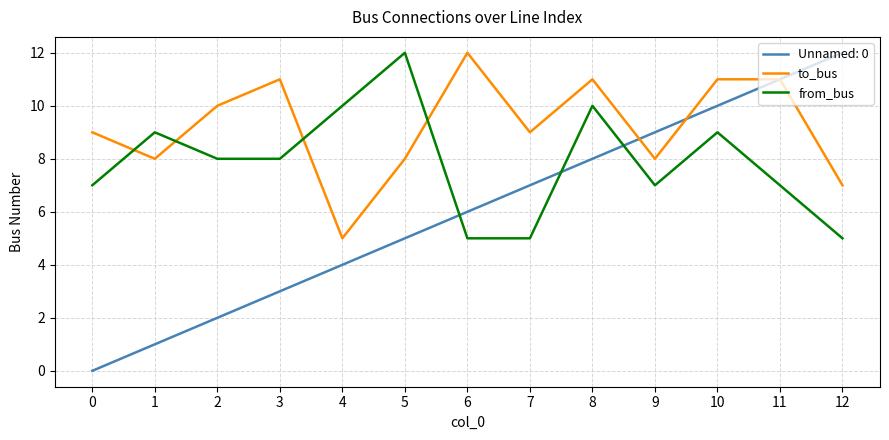

The to_bus series shows 9 at 0. True or false?

True